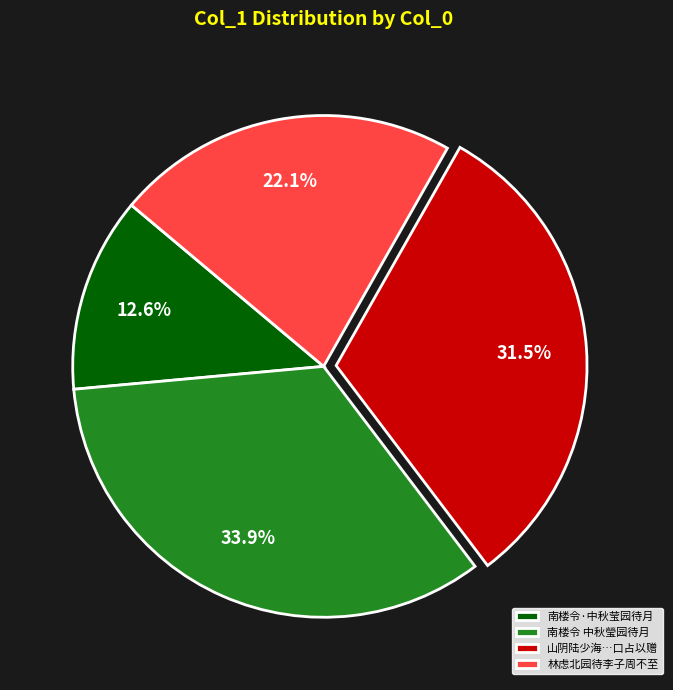

Which category has the biggest portion of the pie?

南楼令 中秋瑩园待月